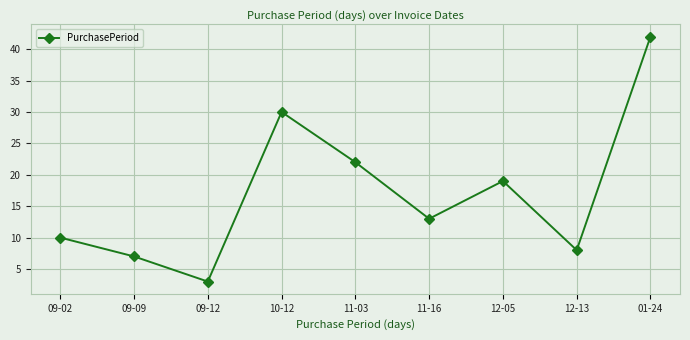

Rank the categories by value from highest to lowest.

01-24, 10-12, 11-03, 12-05, 11-16, 09-02, 12-13, 09-09, 09-12